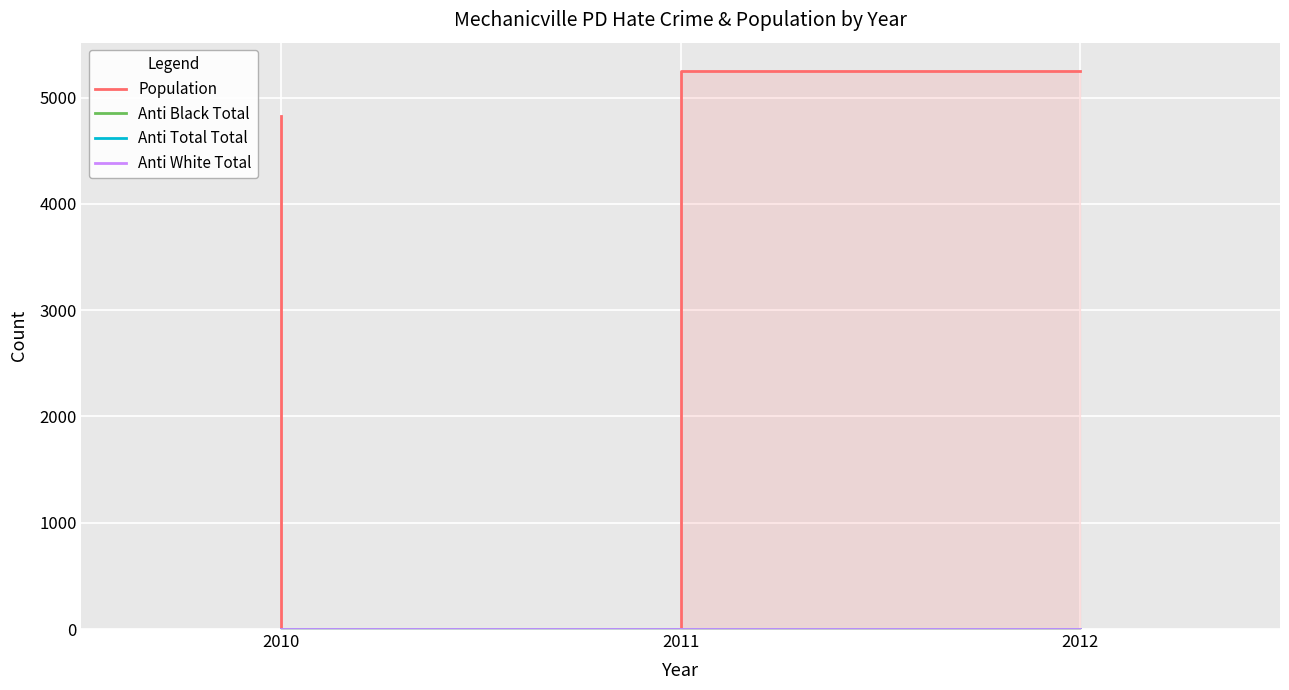

The Population series shows 5255 at 2012. True or false?

True